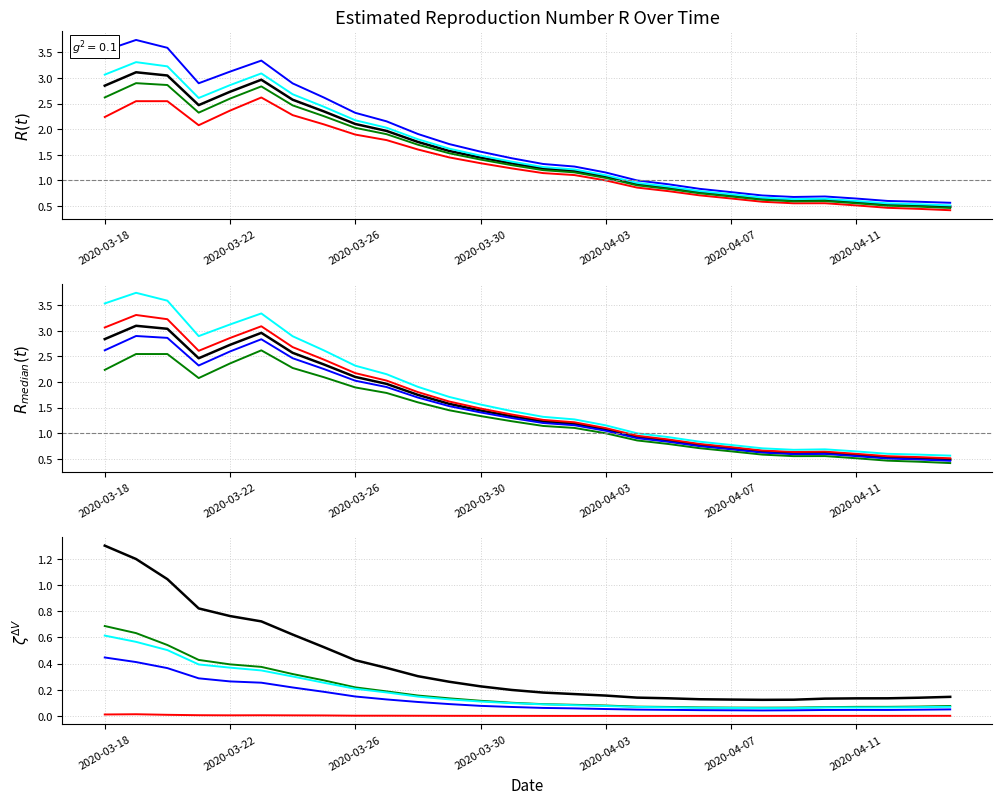

What is the difference between the highest and lowest values at 2020-04-07?

0.1